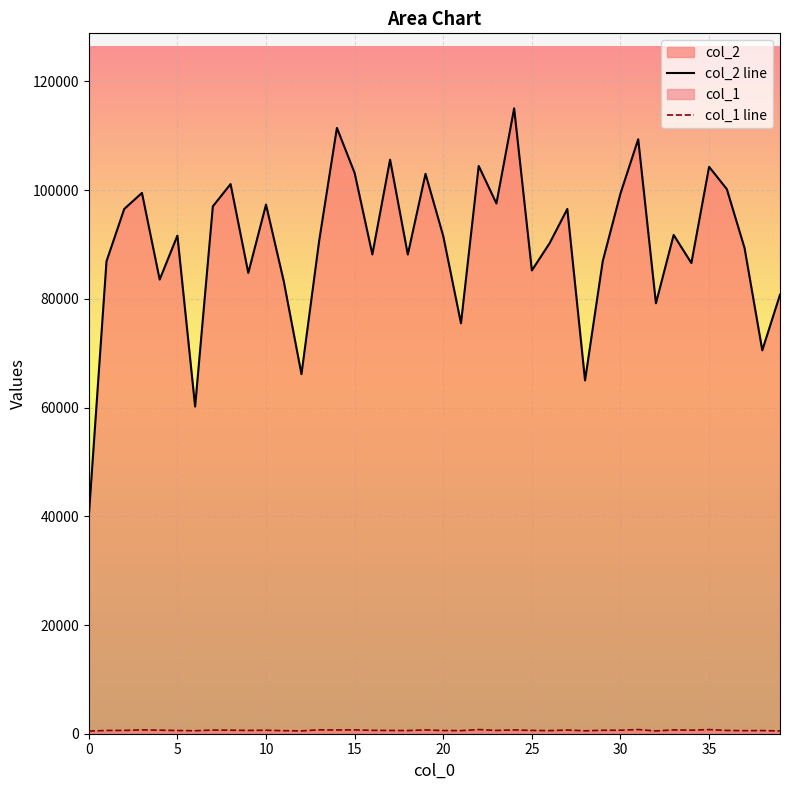

True or false: col_1 line and col_2 line intersect in this chart.

False